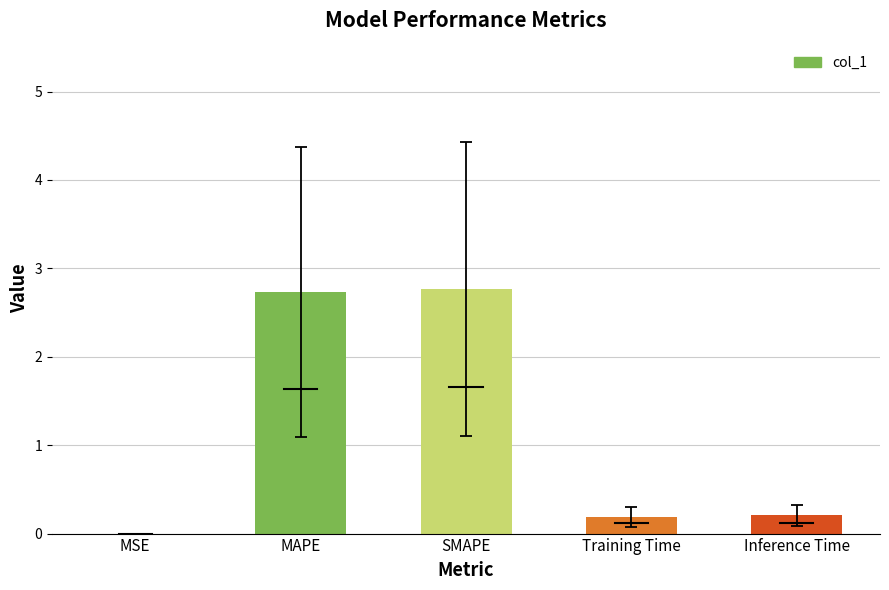

Read the value at SMAPE.

2.8